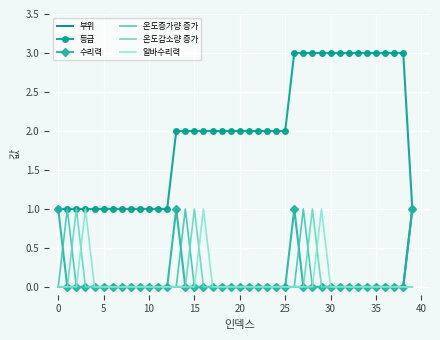

Which series has the largest range (max minus min)?

등급